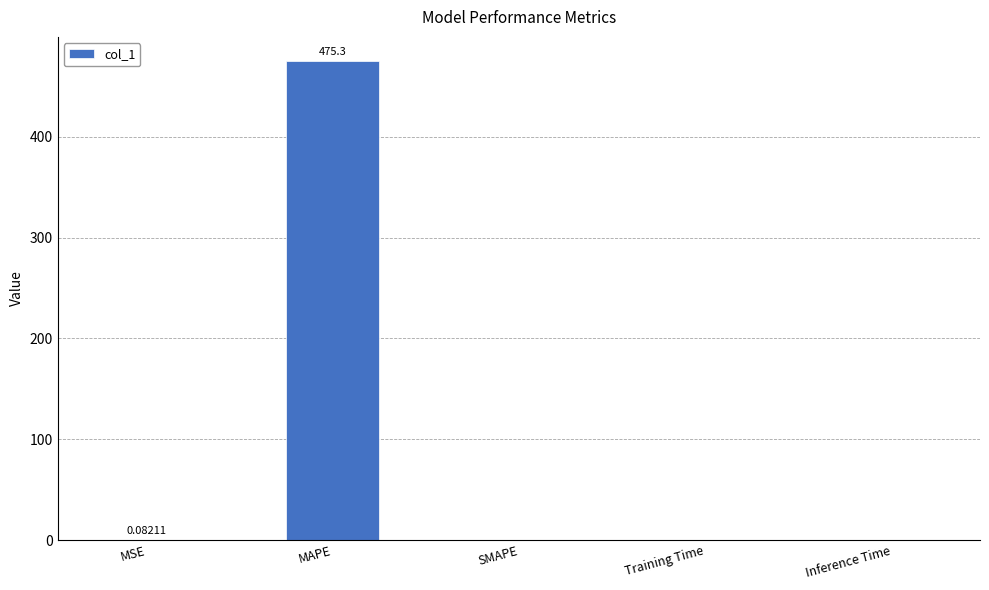

What is the sum of all values?

475.4